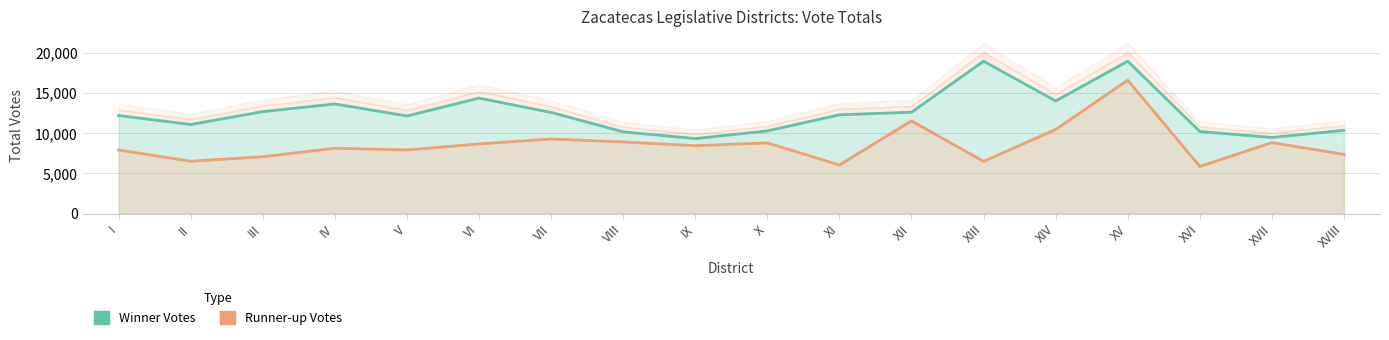

In Winner Votes, how many points are lower than both neighbors (excluding endpoints)?

5